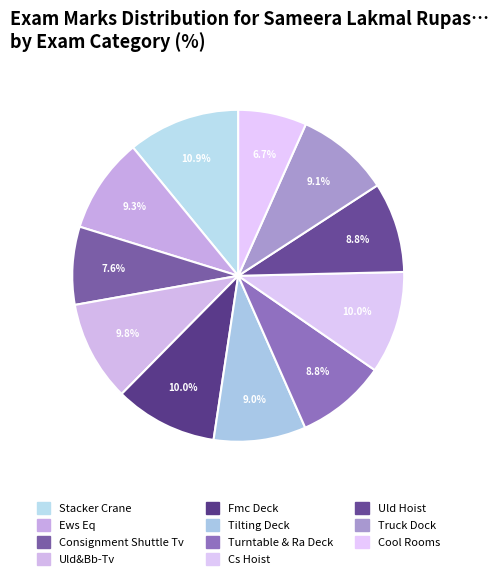

Is Fmc Deck the majority of the pie?

No